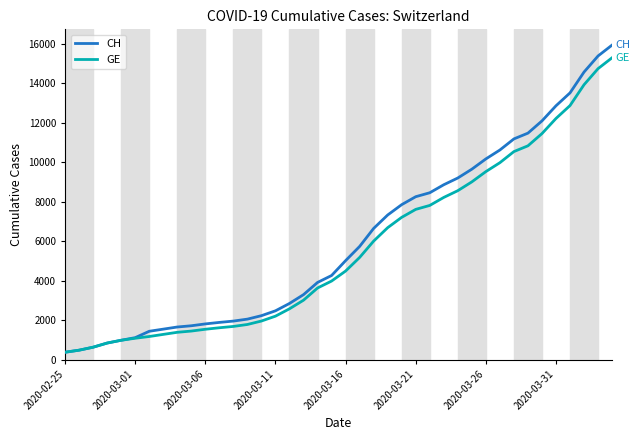

Which series has the widest spread of values?

CH